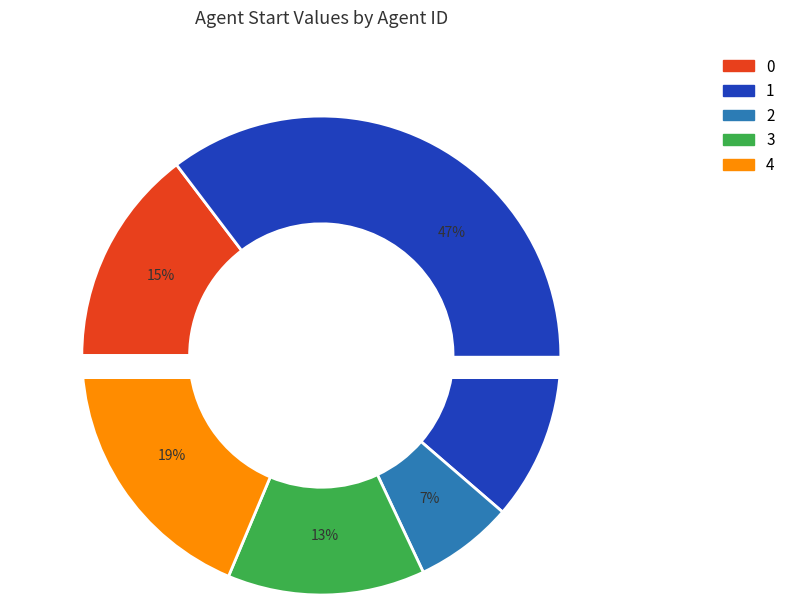

The 2 slice represents 7% of the pie. True or false?

True